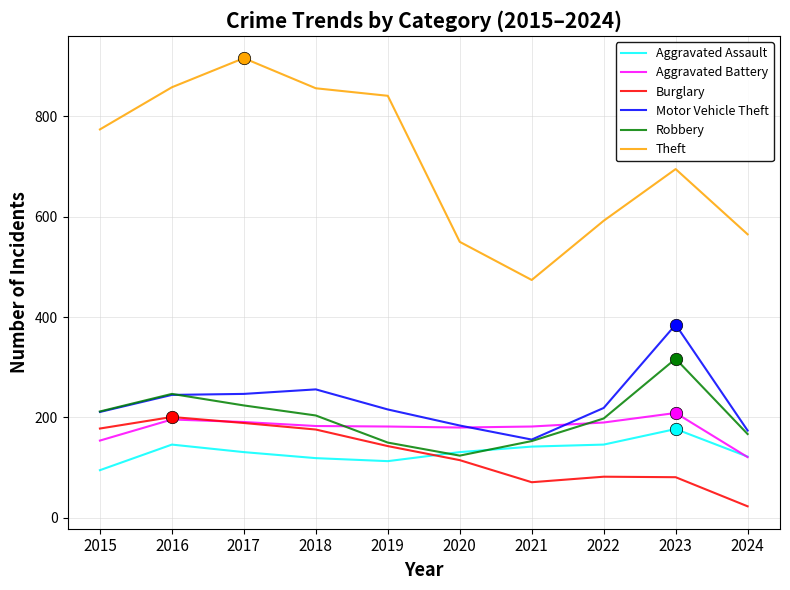

What is the spread (max minus min) of values at 2019?

728